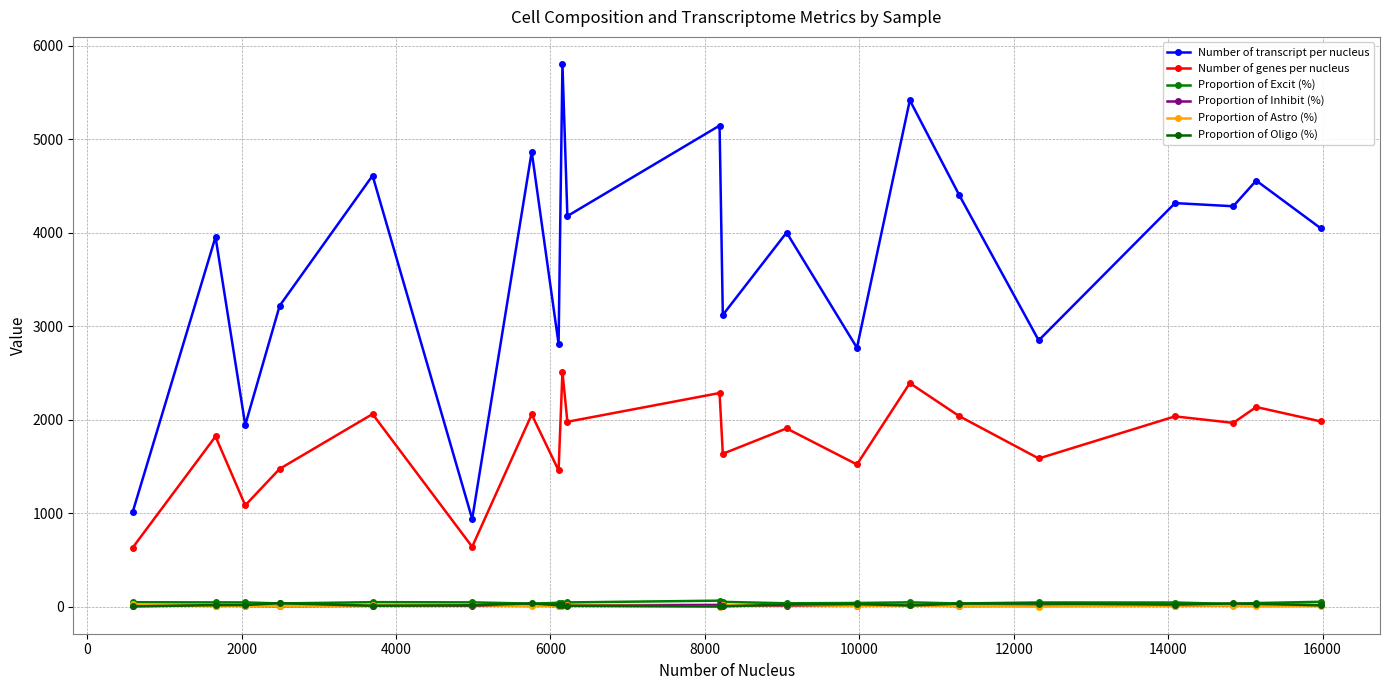

What is the lowest value of the Proportion of Oligo (%) series?

4.4